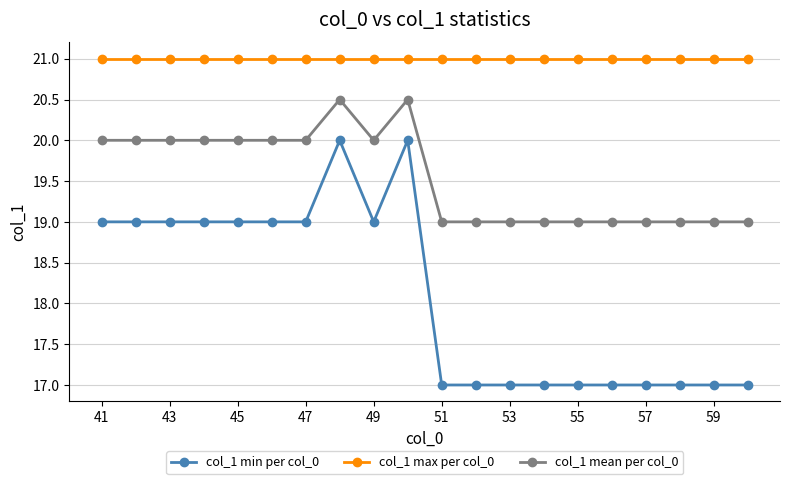

True or false: col_1 mean per col_0 and col_1 max per col_0 intersect in this chart.

False